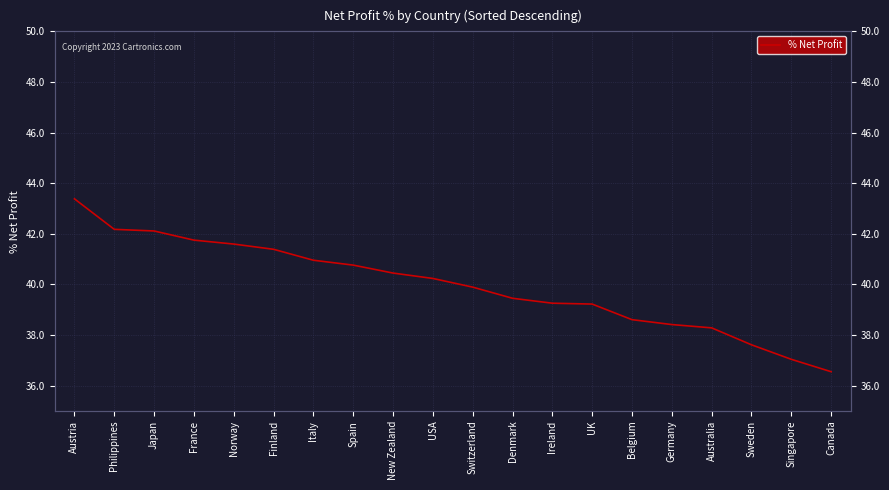

List the labels in order of value, largest first.

Austria, Philippines, Japan, France, Norway, Finland, Italy, Spain, New Zealand, USA, Switzerland, Denmark, Ireland, UK, Belgium, Germany, Australia, Sweden, Singapore, Canada